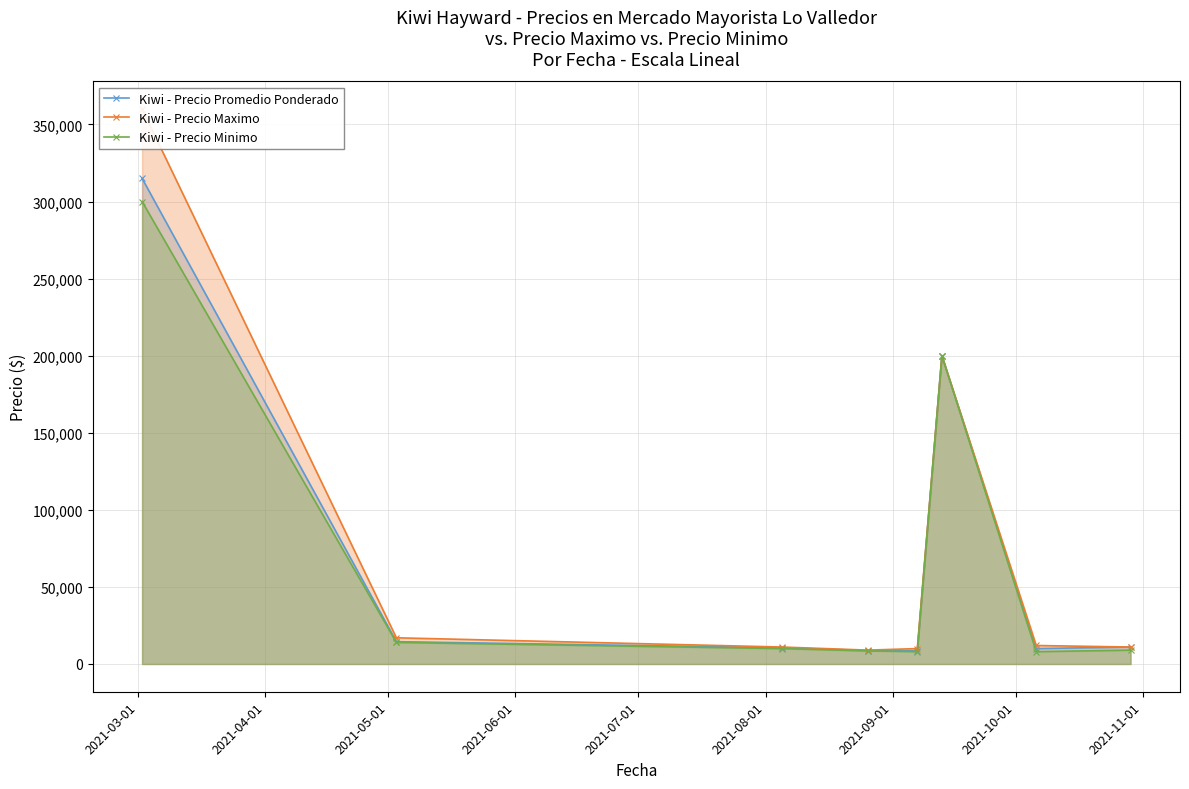

True or false: Kiwi - Precio Promedio Ponderado has more than 0 points higher than both neighbors.

True